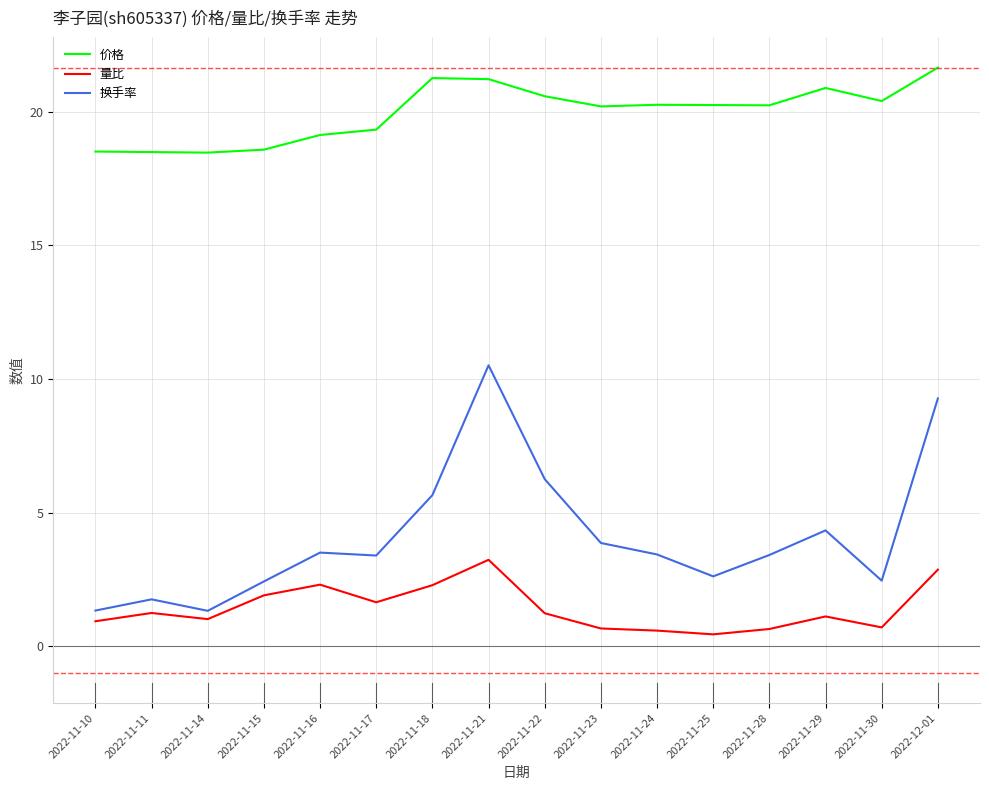

How many lines are shown in the chart?

3